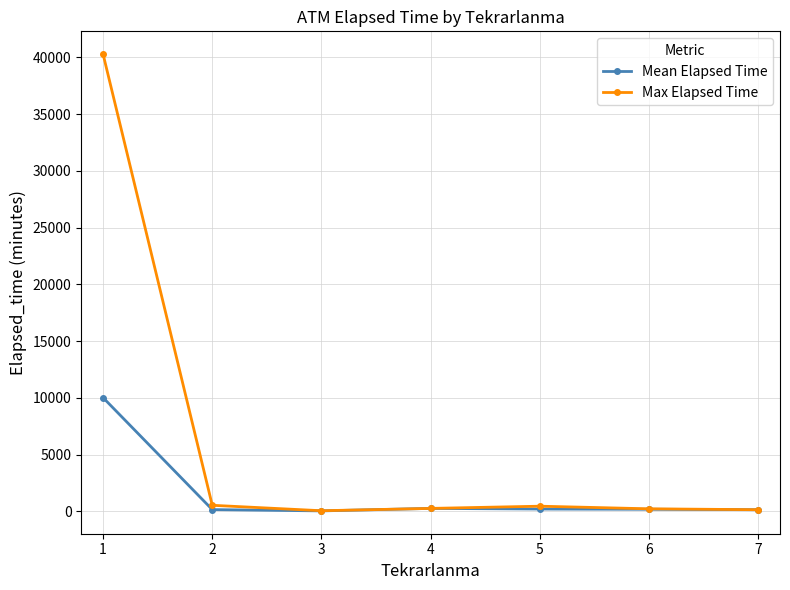

Rank the series by their average value, from highest to lowest.

Max Elapsed Time, Mean Elapsed Time